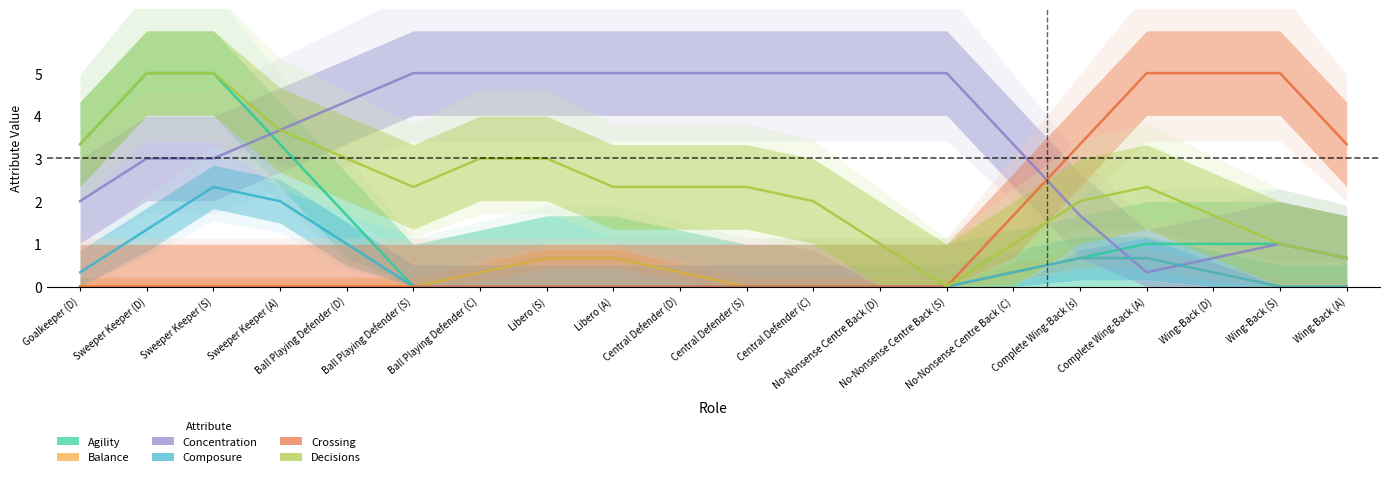

What is the label of the 10th point from the left?

Central Defender (D)